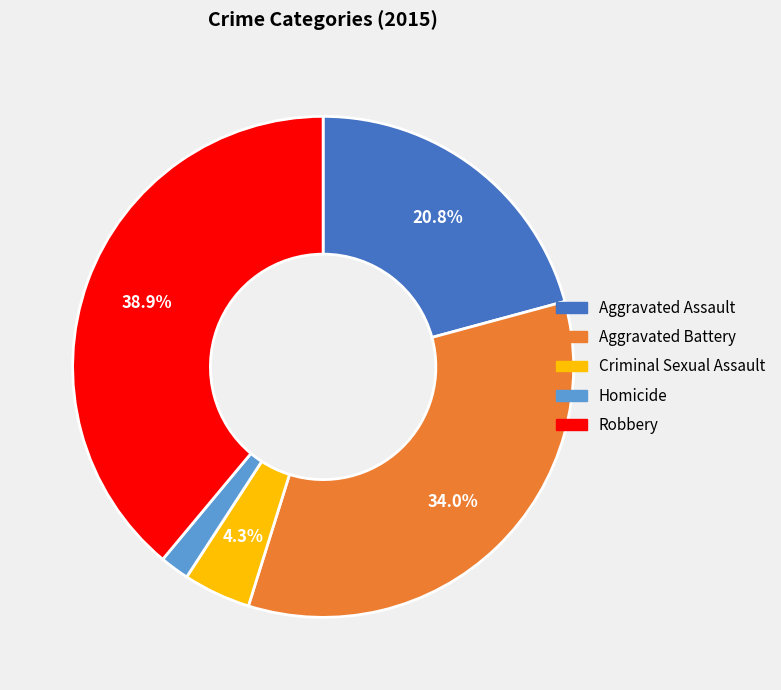

What percentage is NOT represented by Robbery?

61.1%